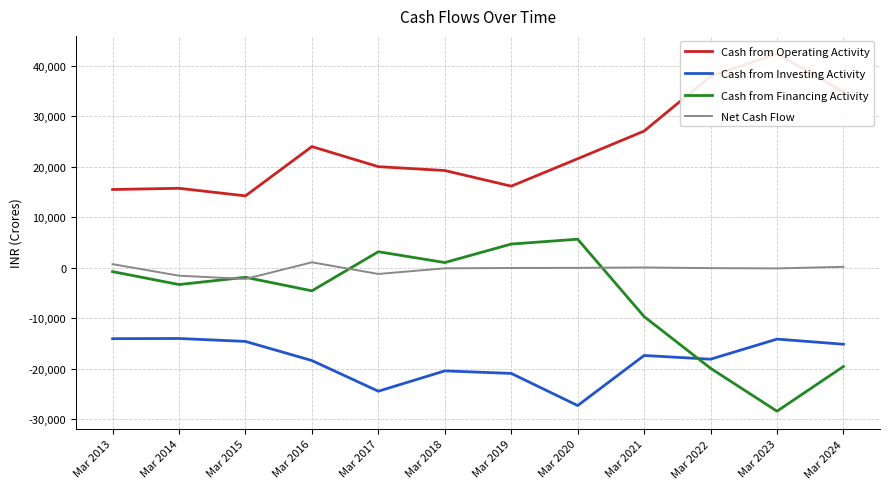

What is the difference between the maximum and minimum values in the Cash from Operating Activity series?

28116